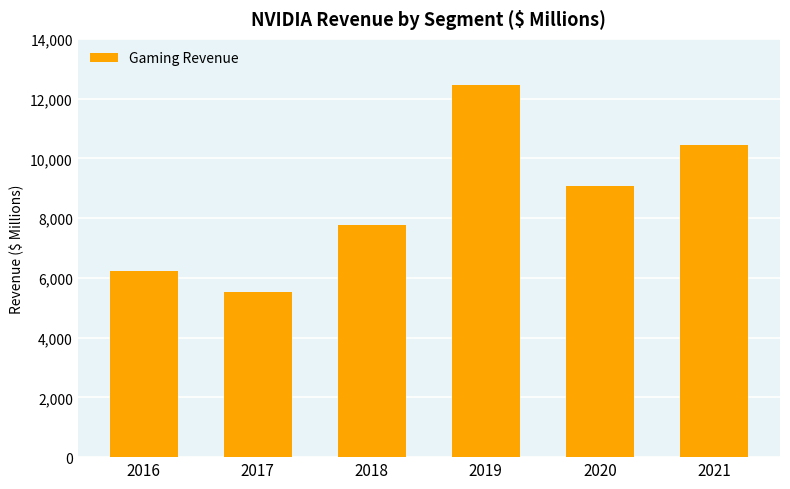

How many bars are there in total?

6